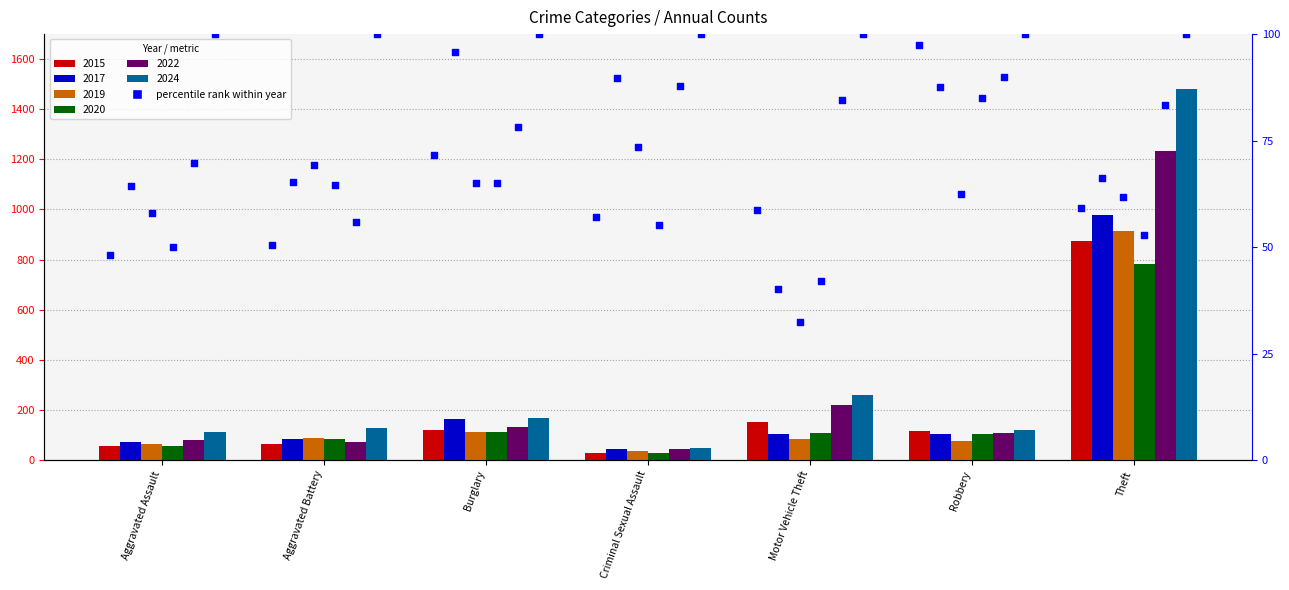

Is the value of 2019 at Criminal Sexual Assault greater than the value of 2017 at Robbery?

No